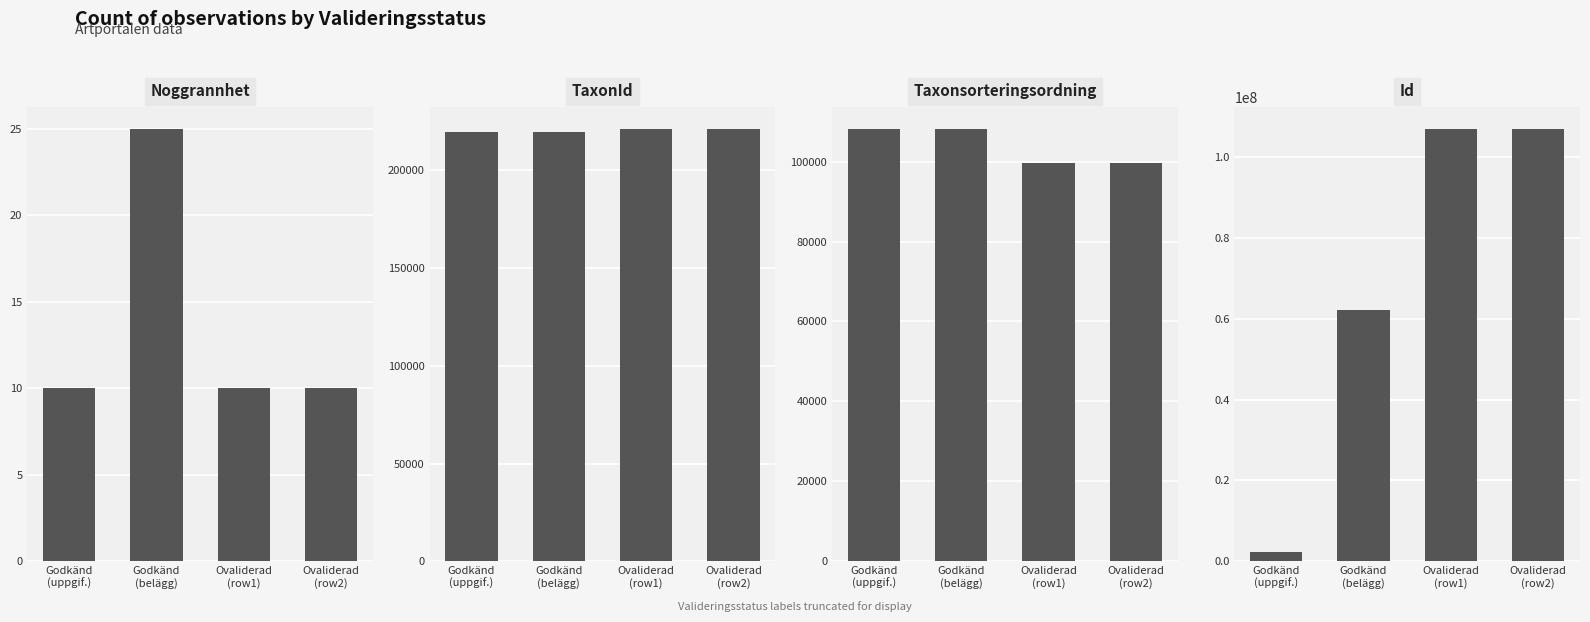

Rank the categories by Taxonsorteringsordning value from highest to lowest.

Godkänd
(uppgif.), Godkänd
(belägg), Ovaliderad
(row1), Ovaliderad
(row2)